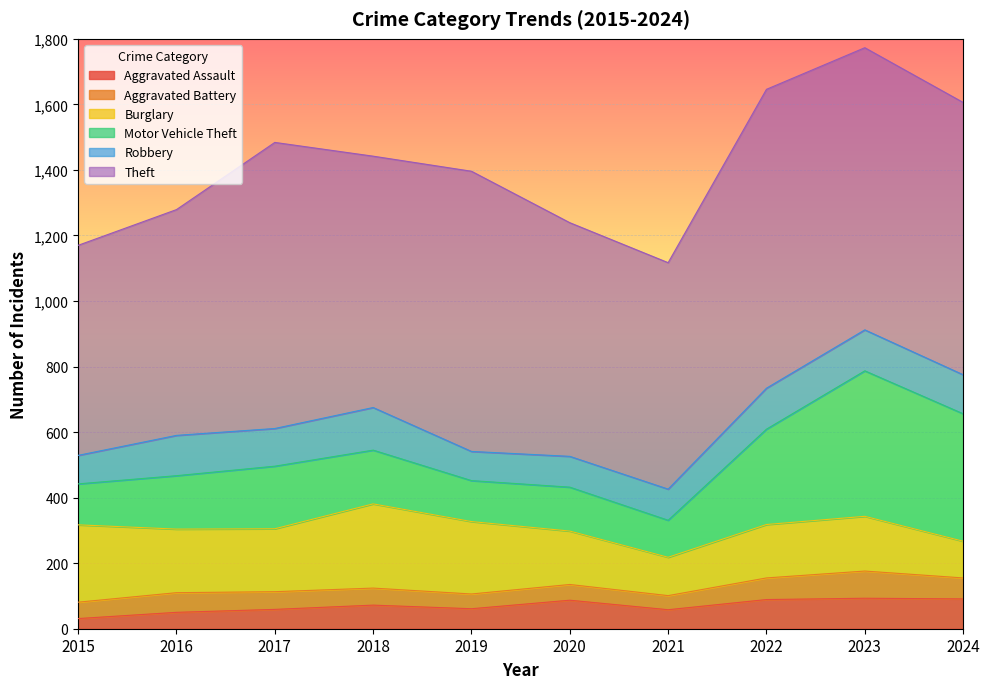

Which series has the largest total across all categories?

Theft